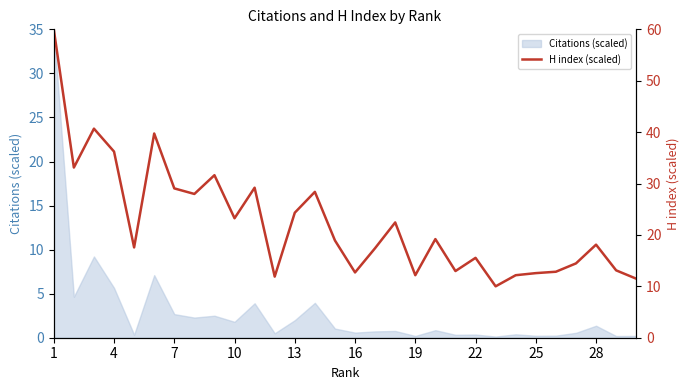

Is it true that Citations (scaled) equals 0.2 at 19?

True